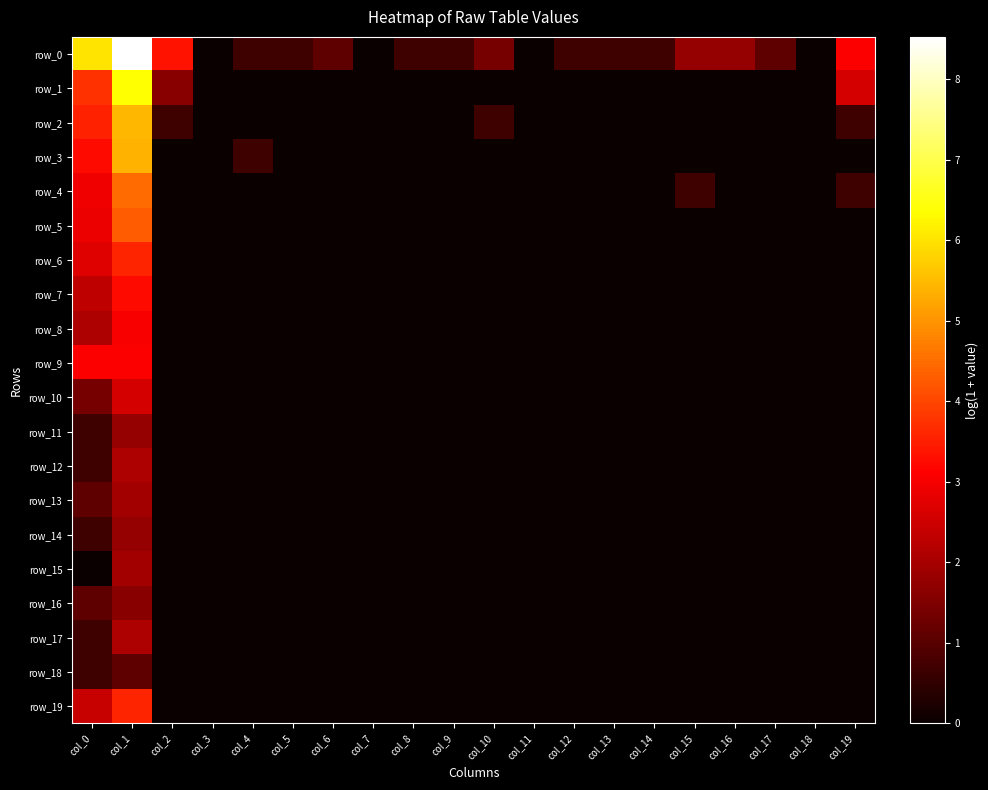

At col_15, list the series in order from smallest to largest.

row_1, row_2, row_3, row_5, row_6, row_7, row_8, row_9, row_10, row_11, row_12, row_13, row_14, row_15, row_16, row_17, row_18, row_19, row_4, row_0